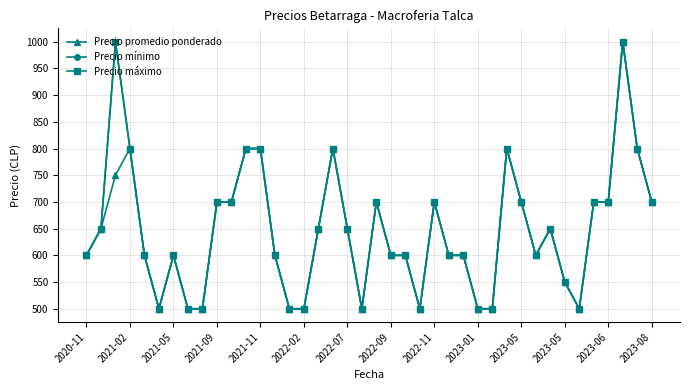

True or false: Precio máximo and Precio promedio ponderado cross at least once.

False